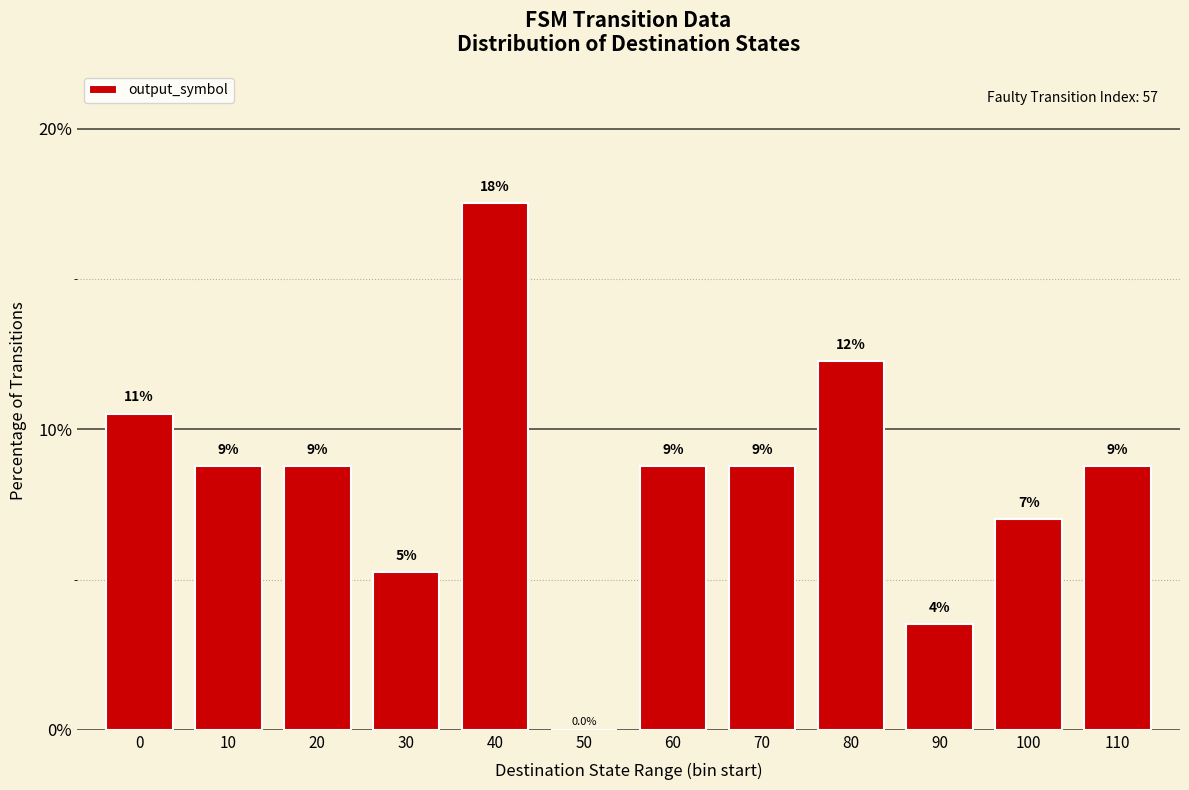

What is the value of the 7th bar from the left?

8.8